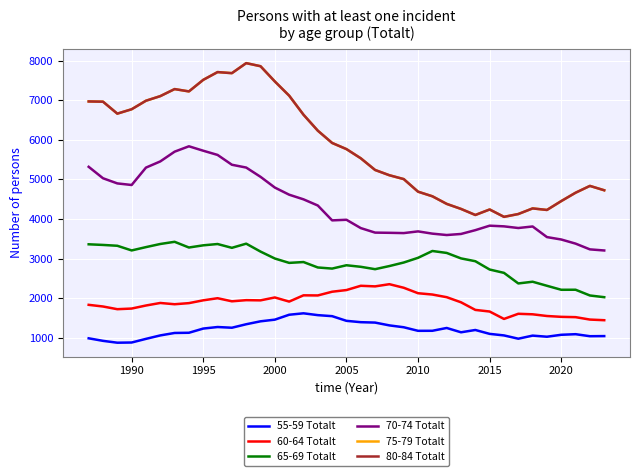

Does the chart have visible grid lines?

Yes